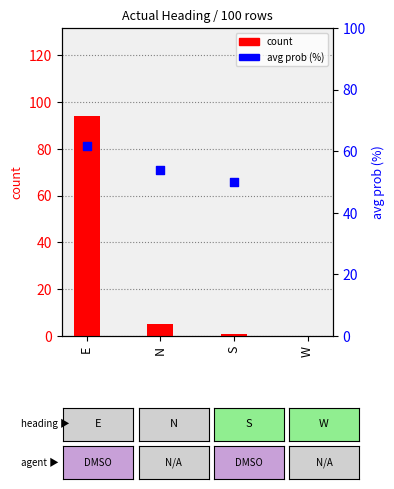

What are all the series names shown in the legend?

count, avg prob (%)